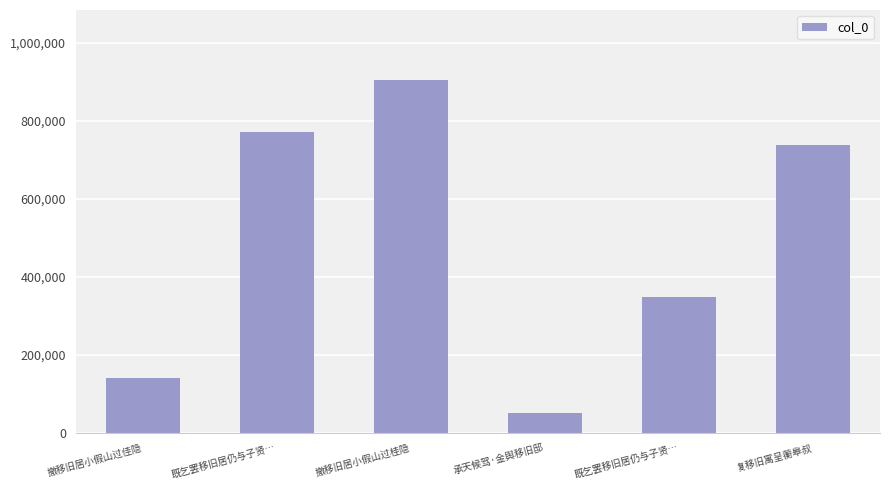

At which label is the value closest to 477067?

既乞罢移旧居仍与子贤…